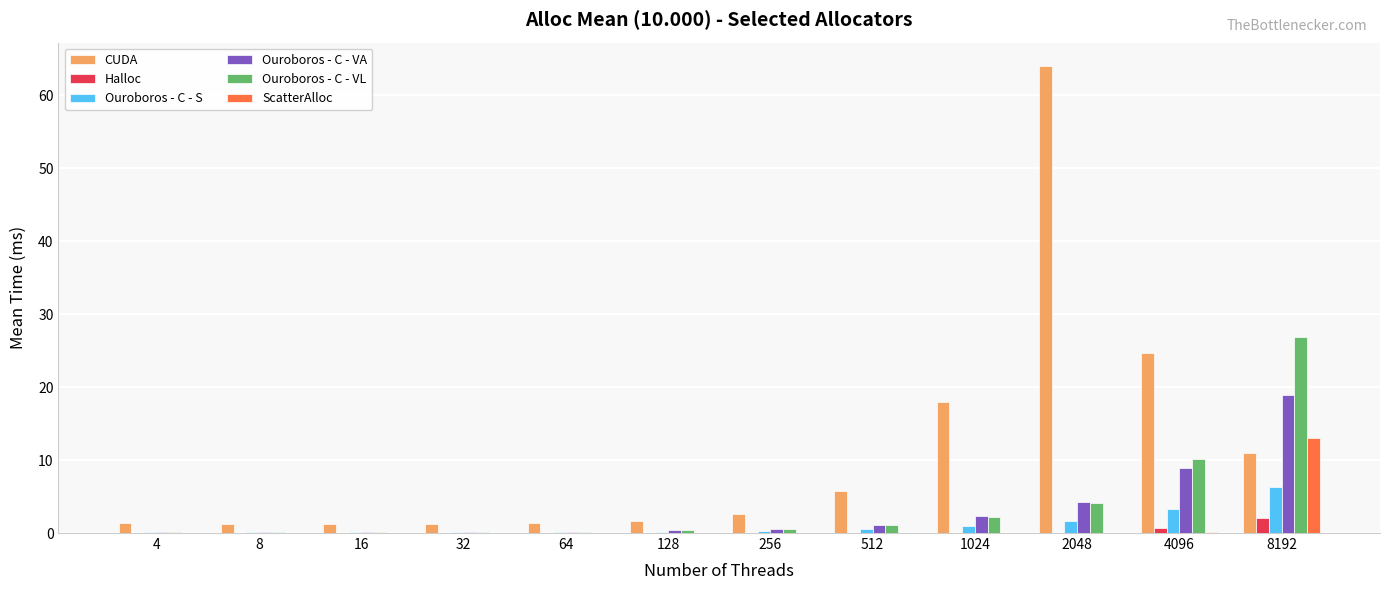

At which label does Ouroboros - C - VL reach its peak?

8192